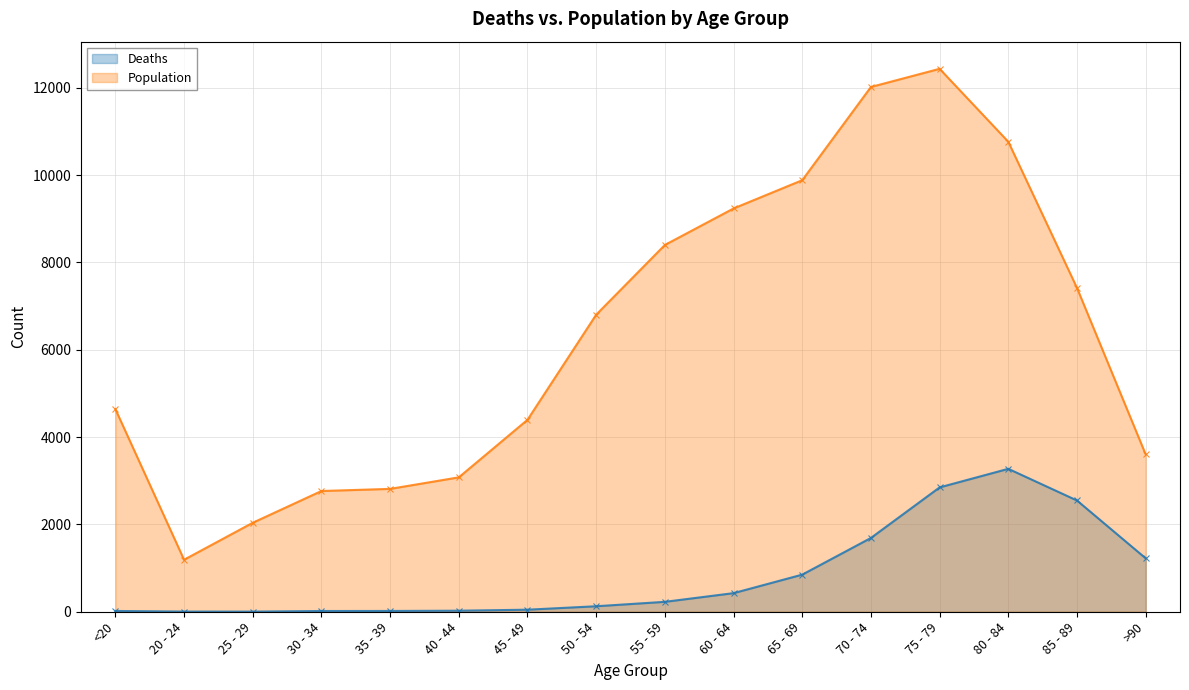

Rank the series by their maximum value, from lowest to highest.

Deaths - line, Population - line